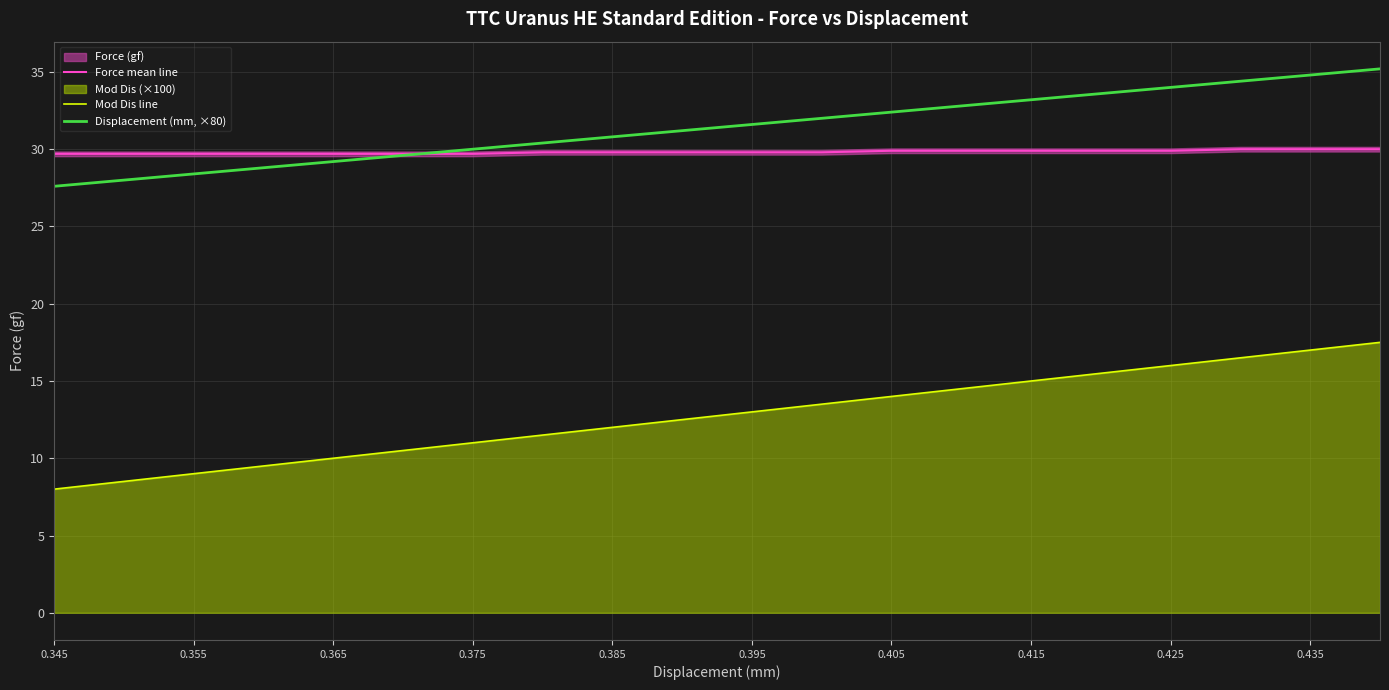

How many data points does each series have?

20